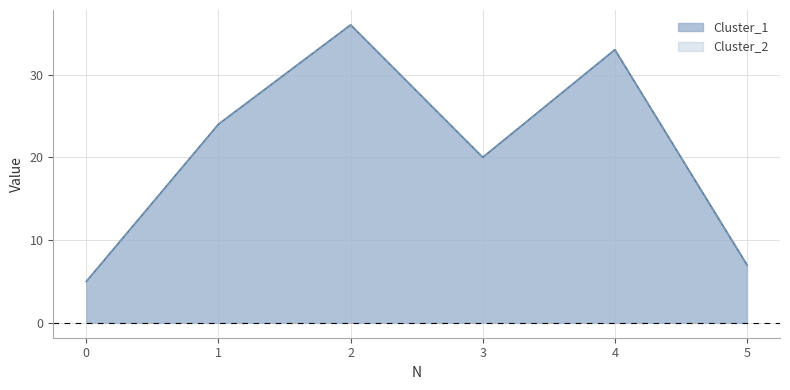

The value of Cluster_1 at 2 is 49. True or false?

False